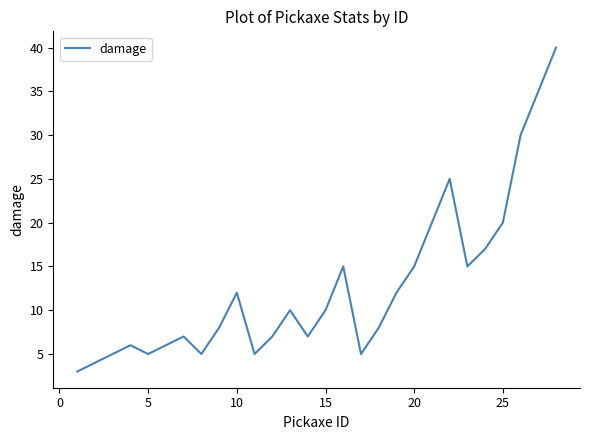

What is the difference between the second highest and minimum values?

32